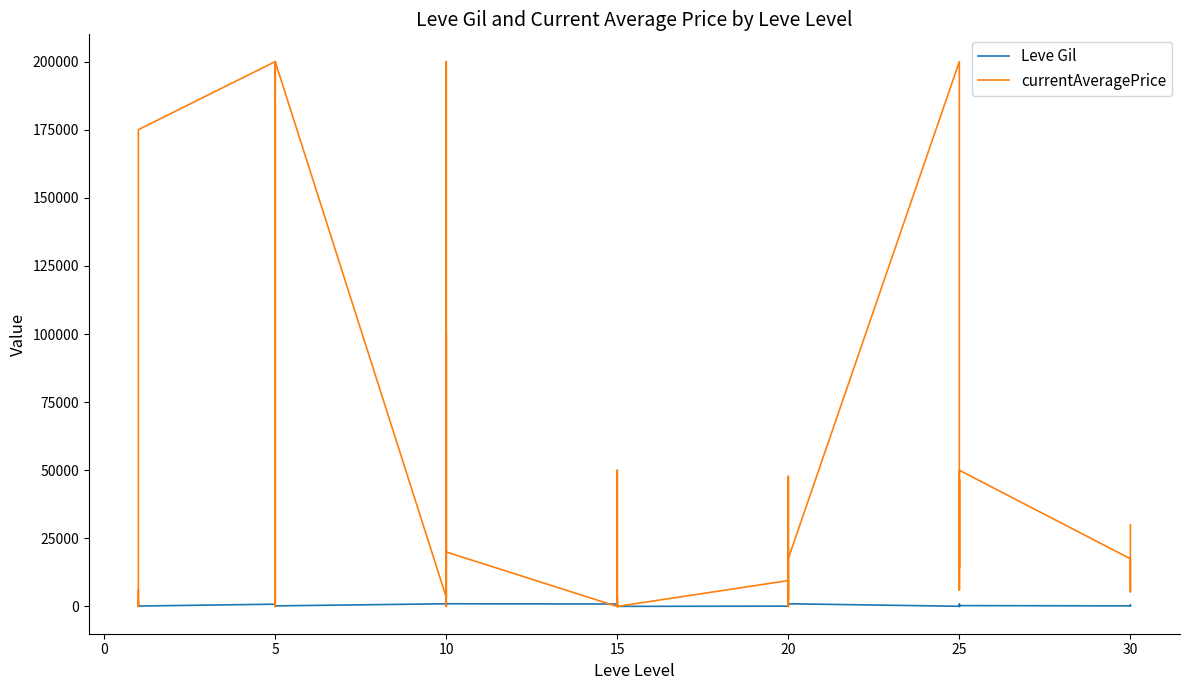

Reading left to right, what are all the values shown in this chart?

Leve Gil: 113.0	160.0	160.0	112.0	690.0	160.0	840.0	220.0	220.0	220.0	460.0	220.0	990.0	880.0	90.0	880.0	990.0	990.0	910.0	910.0	40.0	910.0	910.0	40.0	120.0	960.0	990.0	600.0	960.0	990.0	80.0	150.0	830.0	390.0	10.0	320.0	220.0	530.0	390.0
currentAveragePrice: 5875.0	1002.0	1674.9	300.0	0.0	175000.0	200000.0	0.0	2699.5	200000.0	849.9	200000.0	3403.7	43025.0	200000.0	0.0	99999.0	20000.0	0.0	2166.7	3650.0	0.0	50000.0	18.0	9507.0	0.0	47744.7	8199.8	2474.3	17616.8	200000.0	14099.8	25498.3	46607.2	5999.7	50000.0	17504.2	5399.8	29999.0